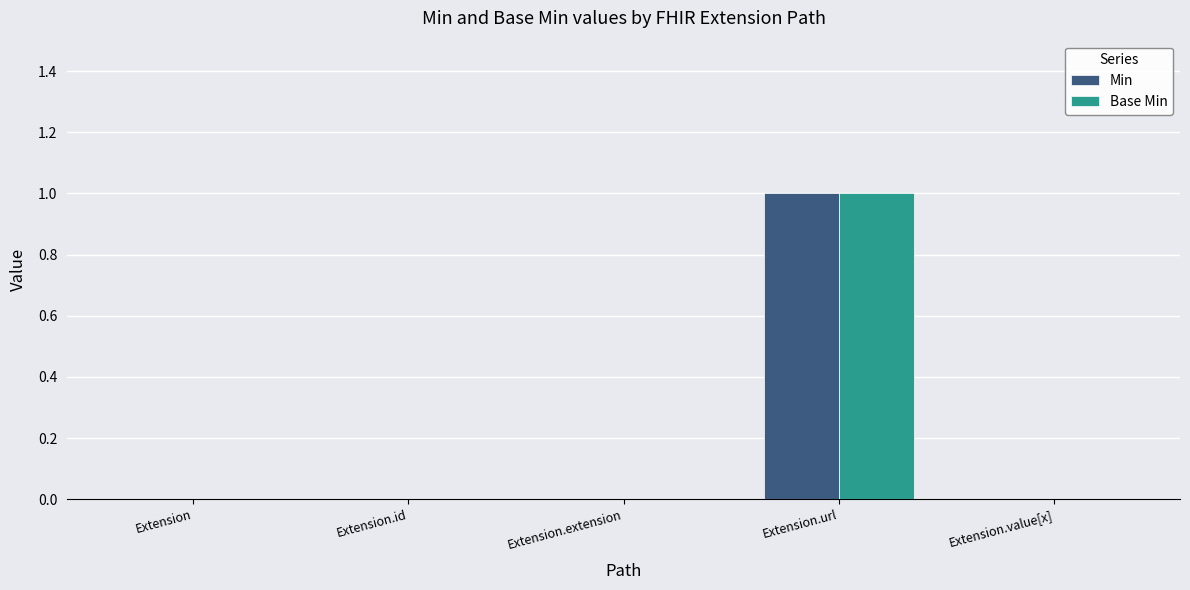

Reading right to left, list all the values displayed in this chart.

Min: Extension.value[x]=0	Extension.url=1	Extension.extension=0	Extension.id=0	Extension=0
Base Min: Extension.value[x]=0	Extension.url=1	Extension.extension=0	Extension.id=0	Extension=0